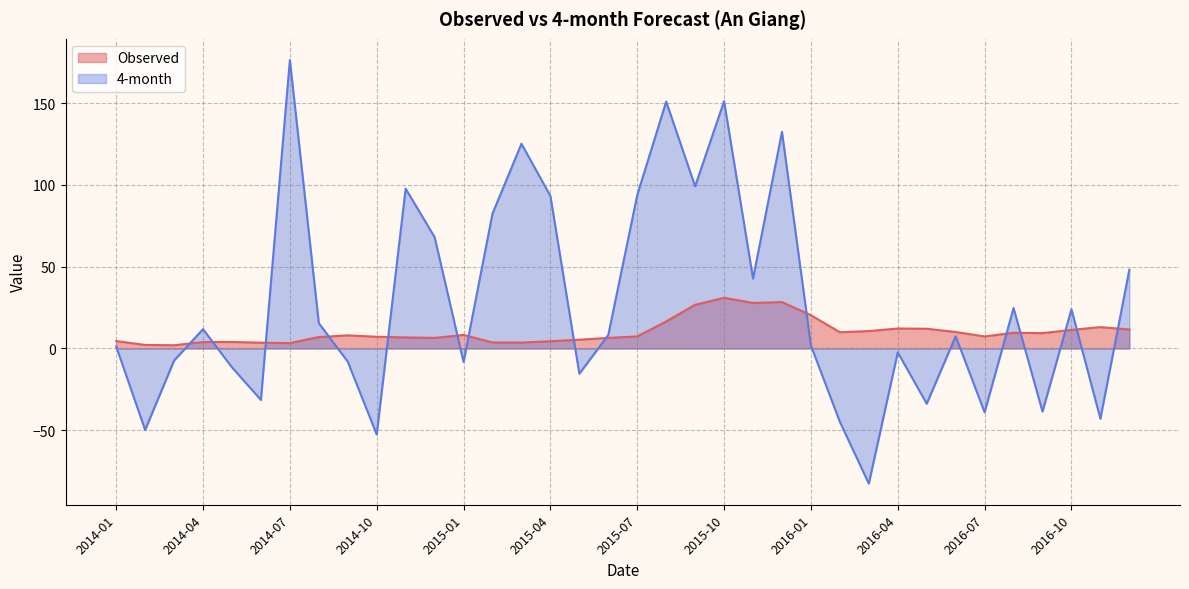

Which series has the largest range (max minus min)?

4-month